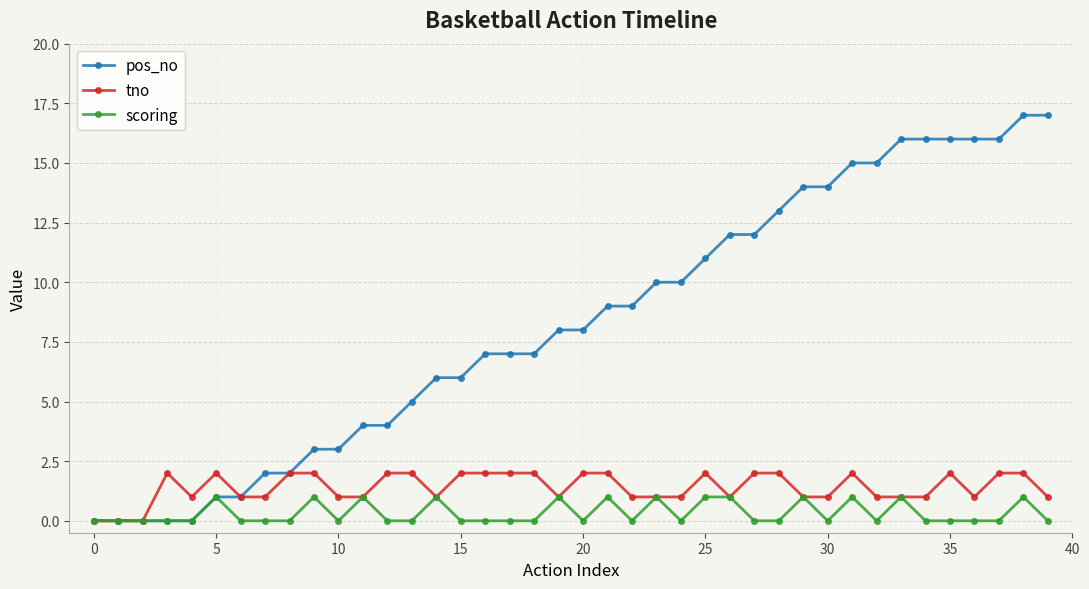

True or false: scoring has more than 2 interior local peaks.

True